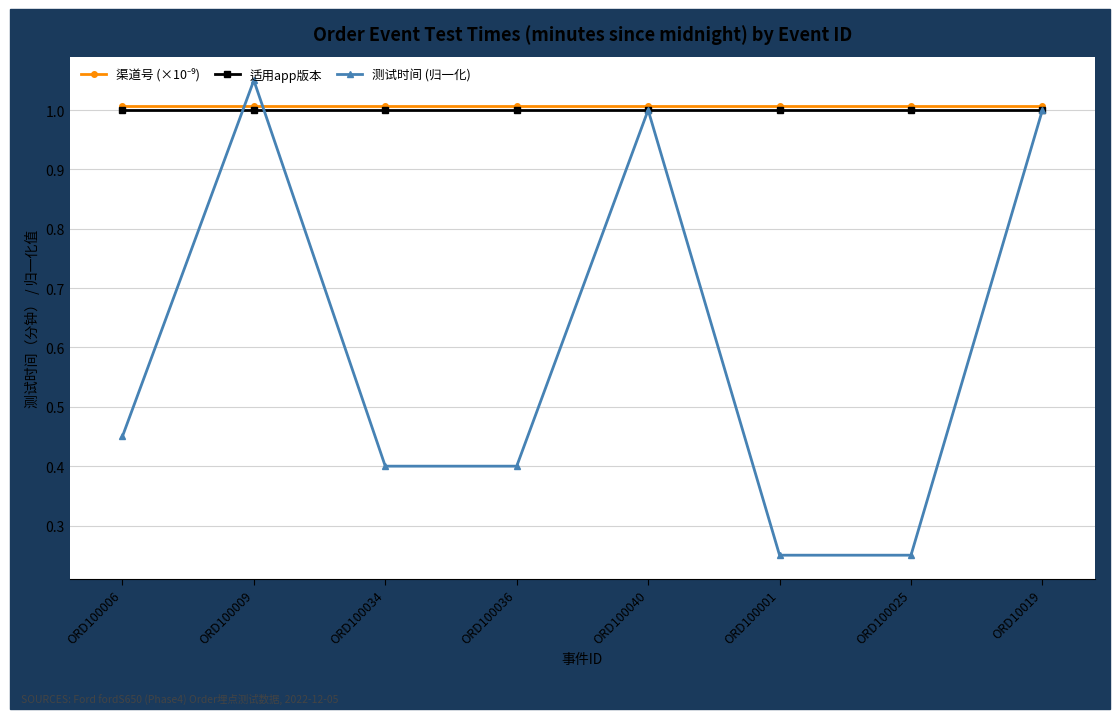

The value of 测试时间 (归一化) at ORD100025 is 0.1. True or false?

False